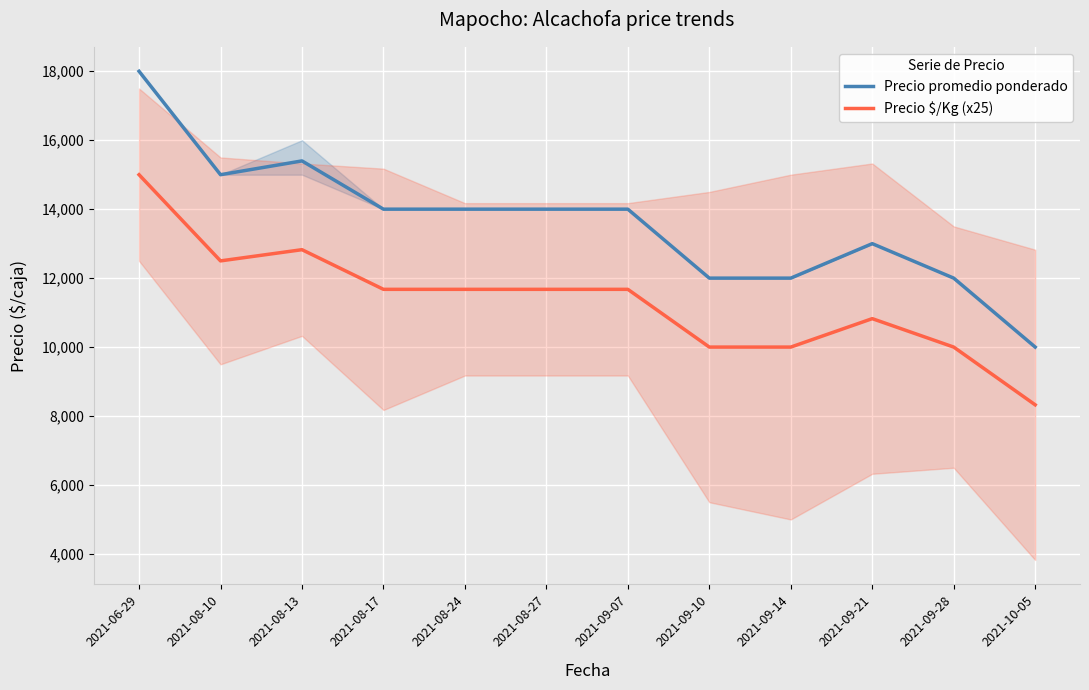

Rank the series by their maximum value, from lowest to highest.

Precio $/Kg (x25), Precio promedio ponderado